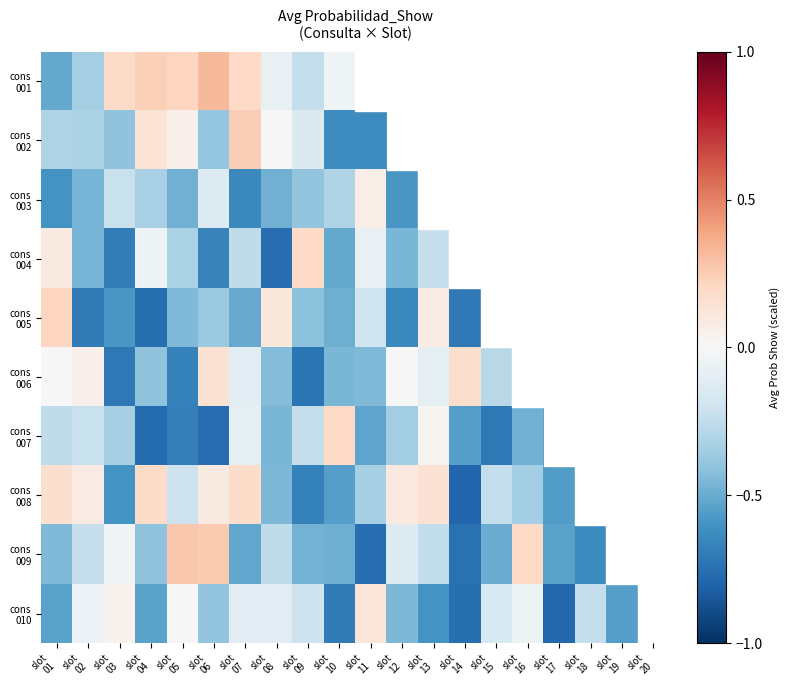

Between slot
16 and slot
09, which is larger?

slot
09